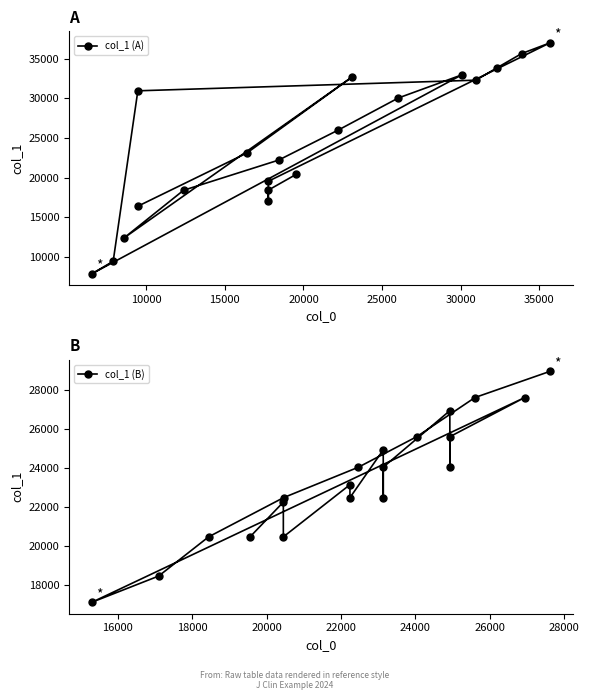

How many lines are shown in the chart?

2